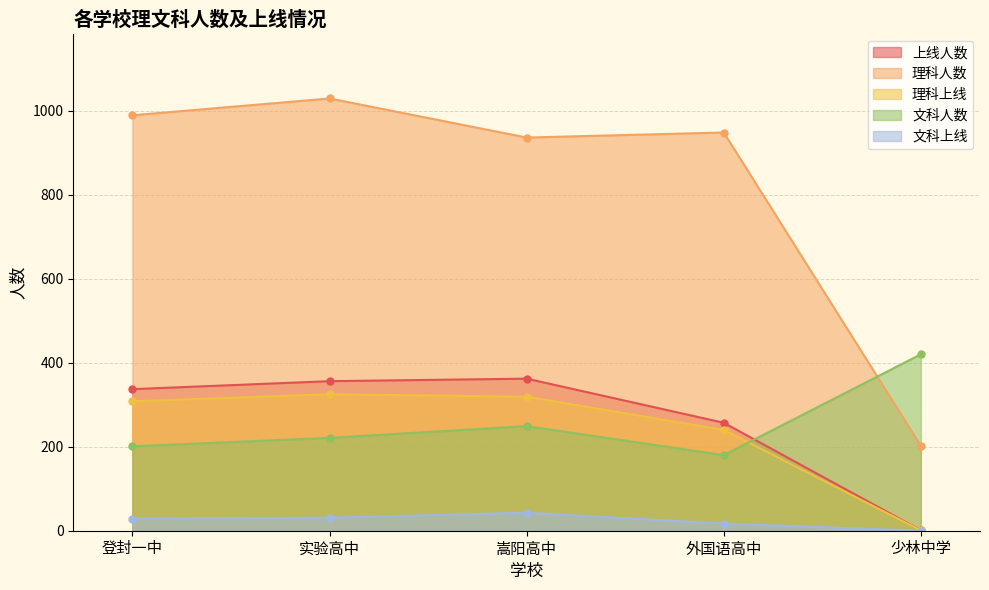

How many lines are shown in the chart?

5